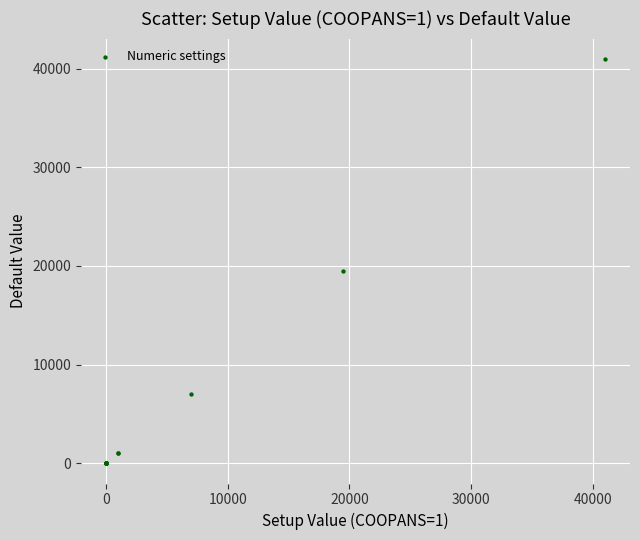

What Y value in the scatter plot is closest to 20500?

19500